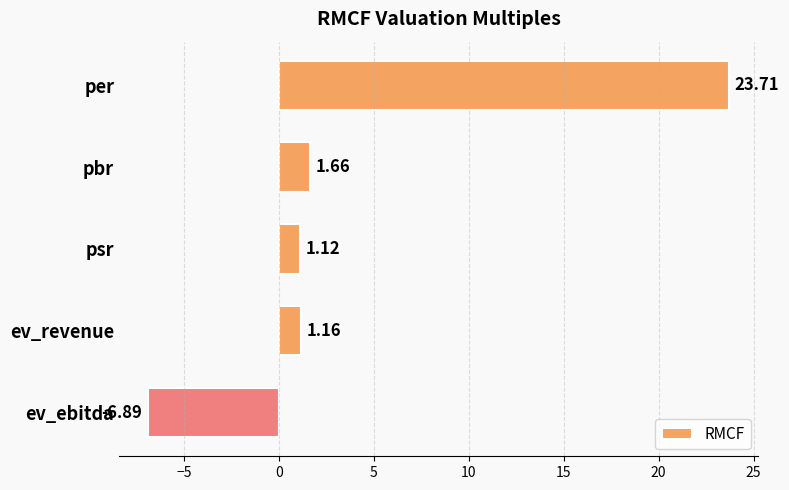

What is the difference between the values at psr and per?

22.6